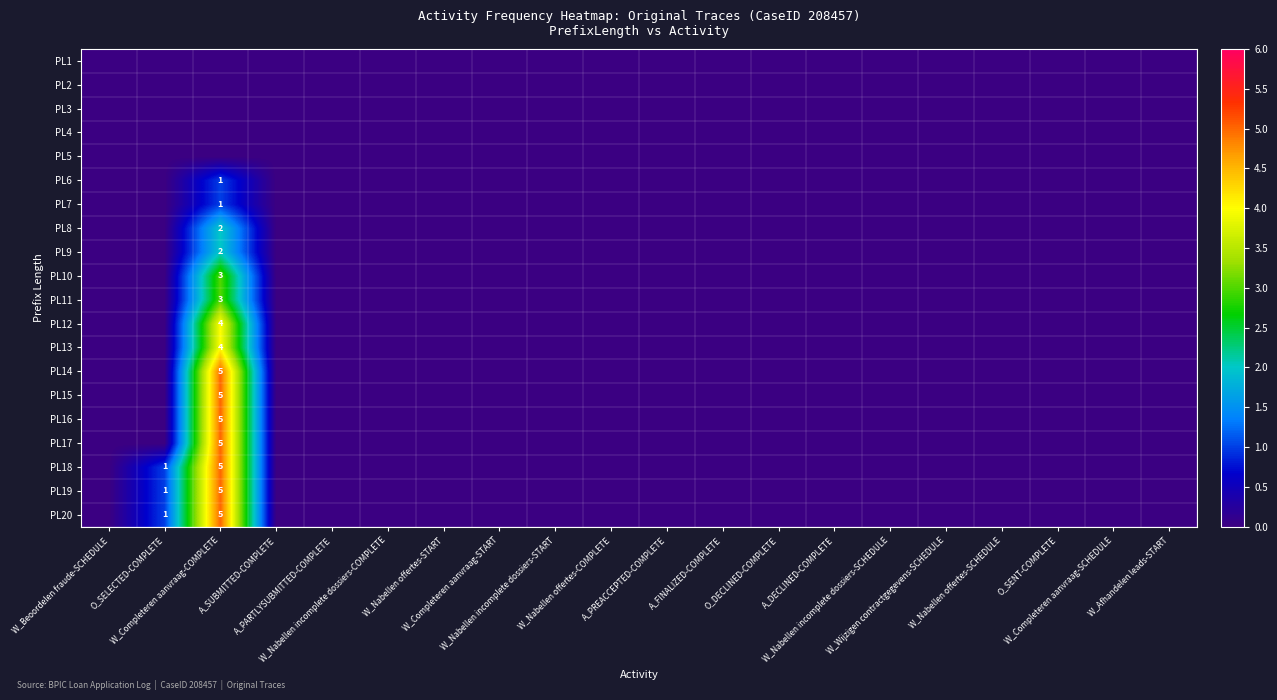

The PL1 series shows 0 at A_FINALIZED-COMPLETE. True or false?

True